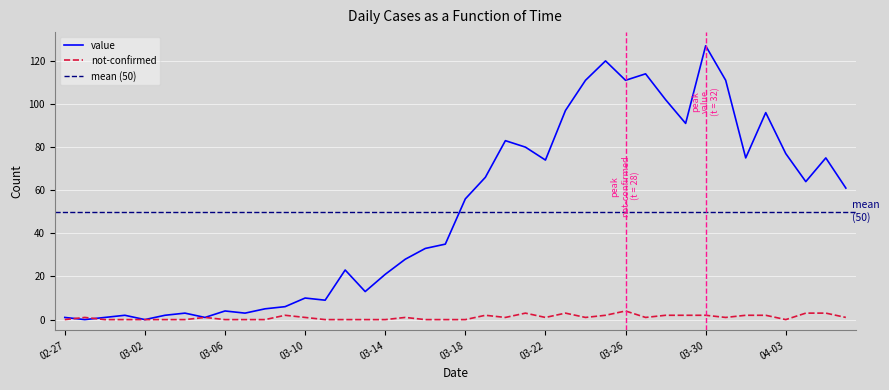

Is it true that not-confirmed equals 0 at 03-06?

True